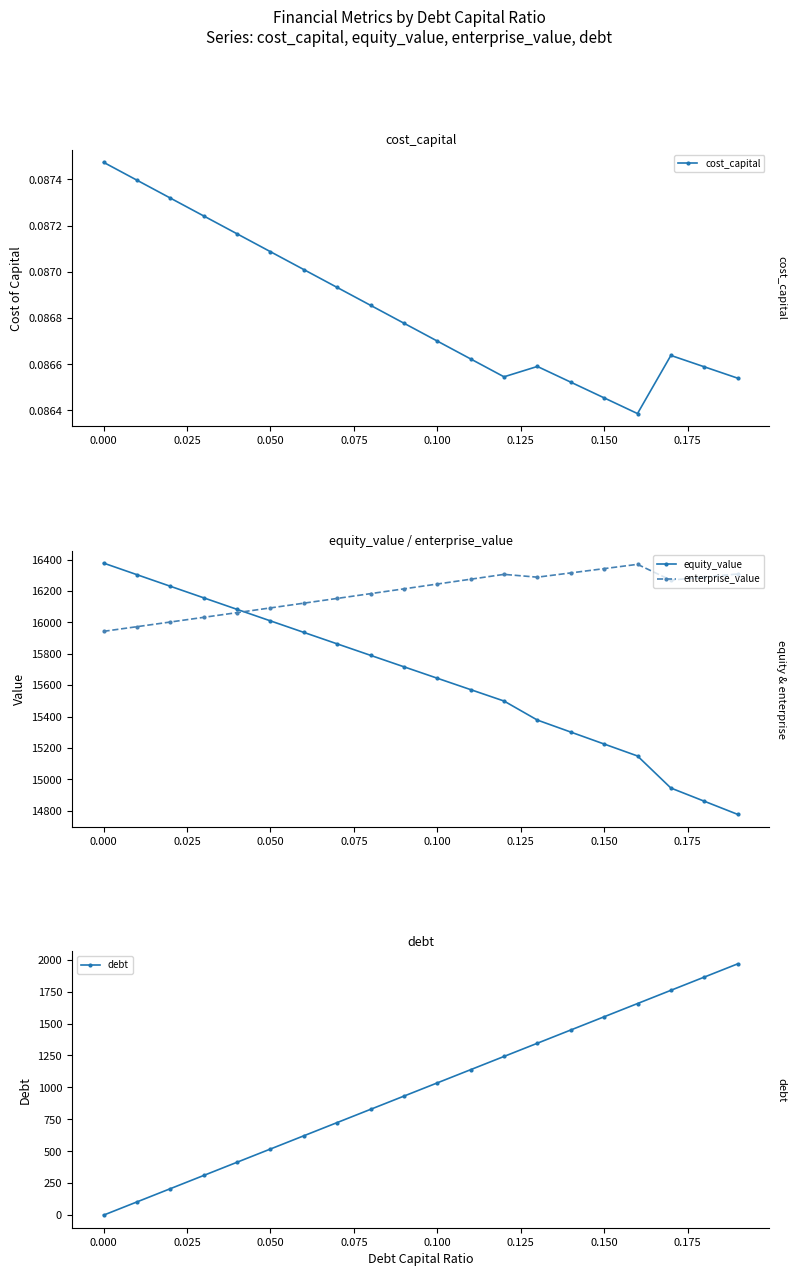

Reading left to right, transcribe all the data shown in this chart.

cost_capital: 0.1	0.1	0.1	0.1	0.1	0.1	0.1	0.1	0.1	0.1	0.1	0.1	0.1	0.1	0.1	0.1	0.1	0.1	0.1	0.1
equity_value: 16377.8	16303.9	16230.1	16156.5	16083.0	16009.5	15936.2	15863.0	15789.9	15717.0	15644.1	15571.4	15498.7	15377.3	15301.0	15224.7	15148.6	14944.3	14860.4	14776.5
enterprise_value: 15942.8	15972.4	16002.2	16032.0	16062.0	16092.1	16122.3	16152.6	16183.0	16213.5	16244.2	16275.0	16305.8	16287.9	16315.1	16342.4	16369.7	16268.9	16288.5	16308.2
debt: 0.0	103.5	207.0	310.5	414.0	517.5	621.0	724.6	828.1	931.6	1035.1	1138.6	1242.1	1345.6	1449.1	1552.6	1656.1	1759.6	1863.1	1966.6